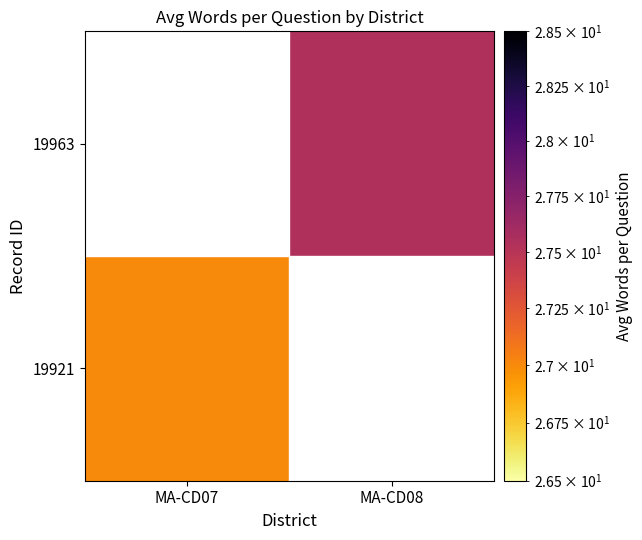

What value does the 19963 series have at MA-CD08?

27.5